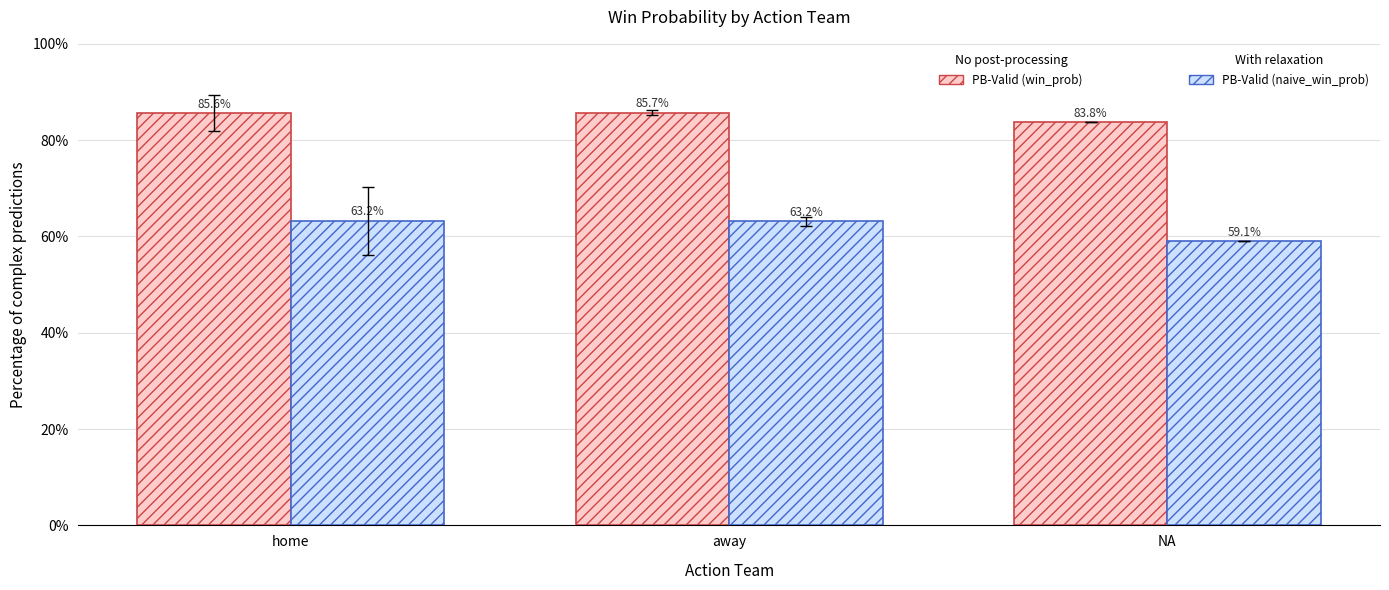

What is the difference between the highest and lowest values at home?

22.4